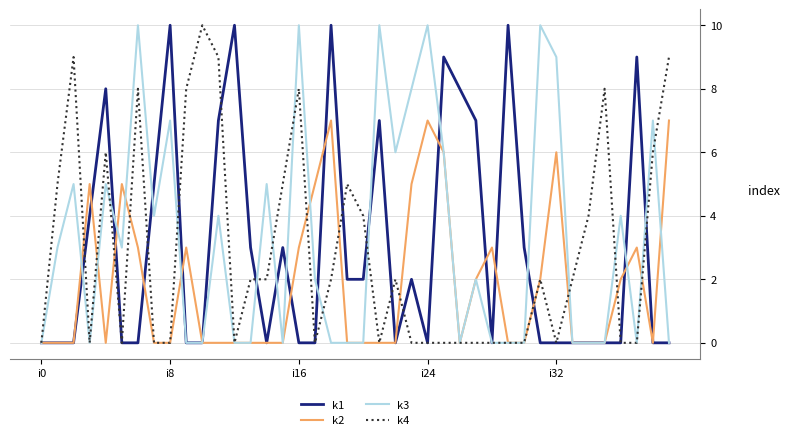

What is the greatest value displayed?

10